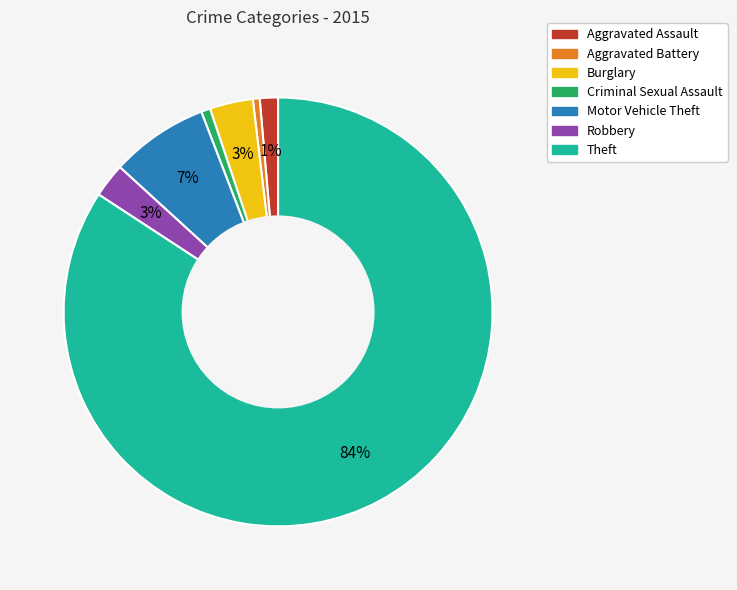

Do Robbery and Aggravated Assault together represent more than half of the pie?

No